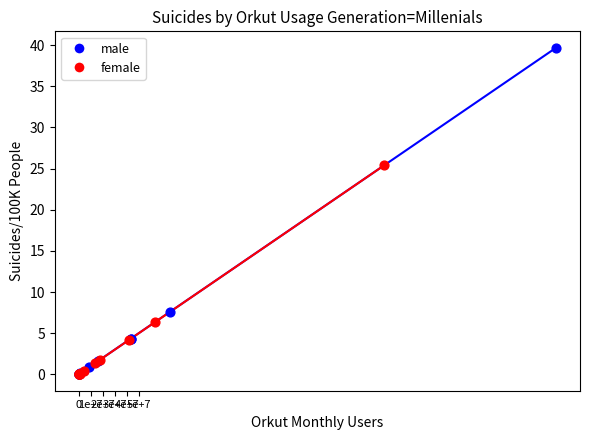

Which series has the widest spread of Y values?

male